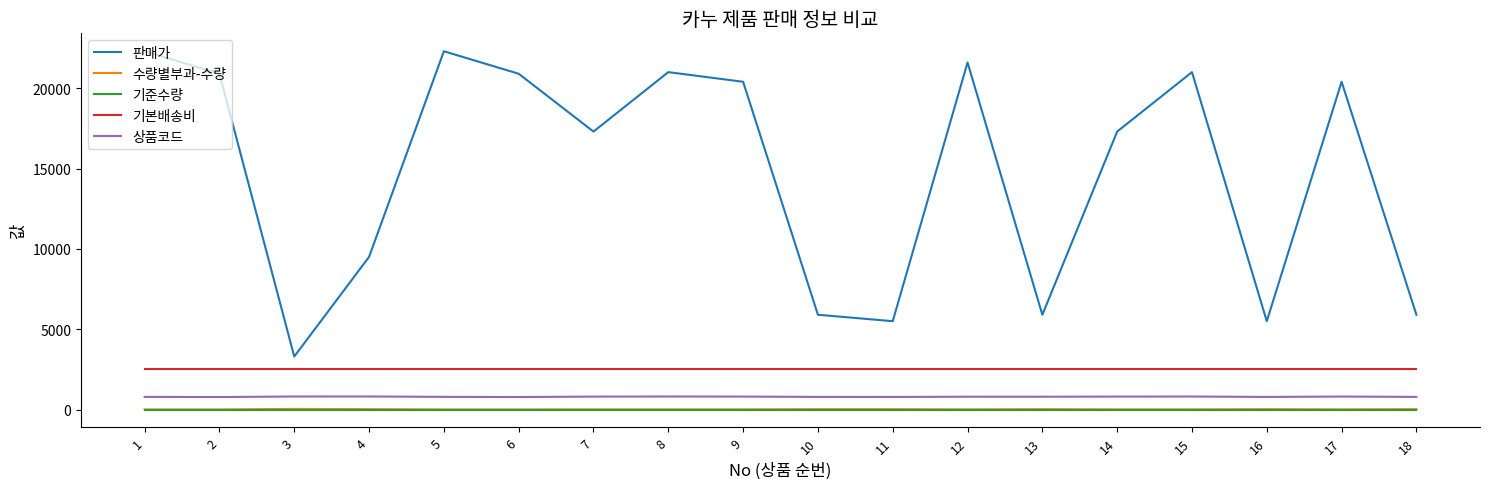

At which label does 상품코드 first exceed 799?

3